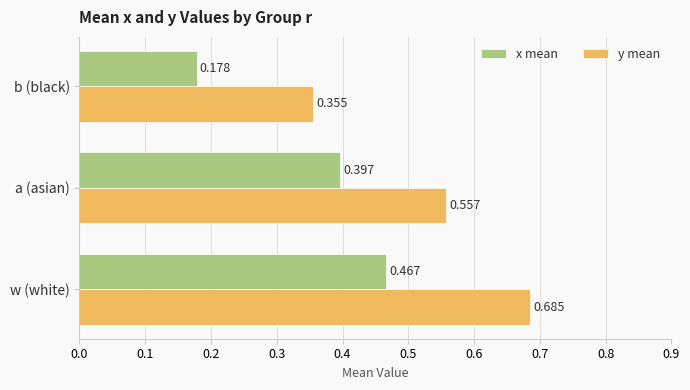

Which series has the largest range (max minus min)?

y mean